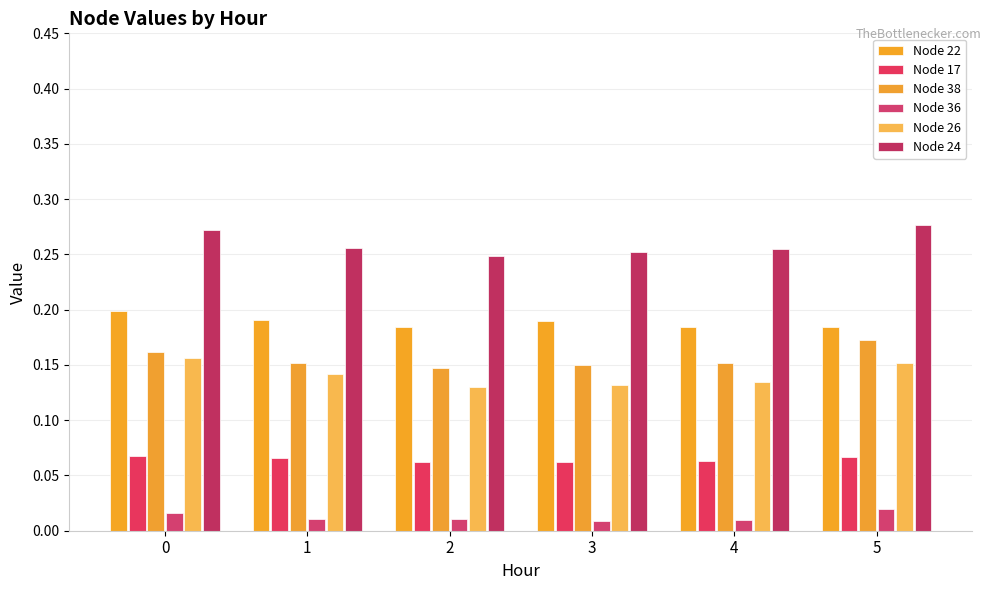

Where is Node 36 nearest to the value 0?

3